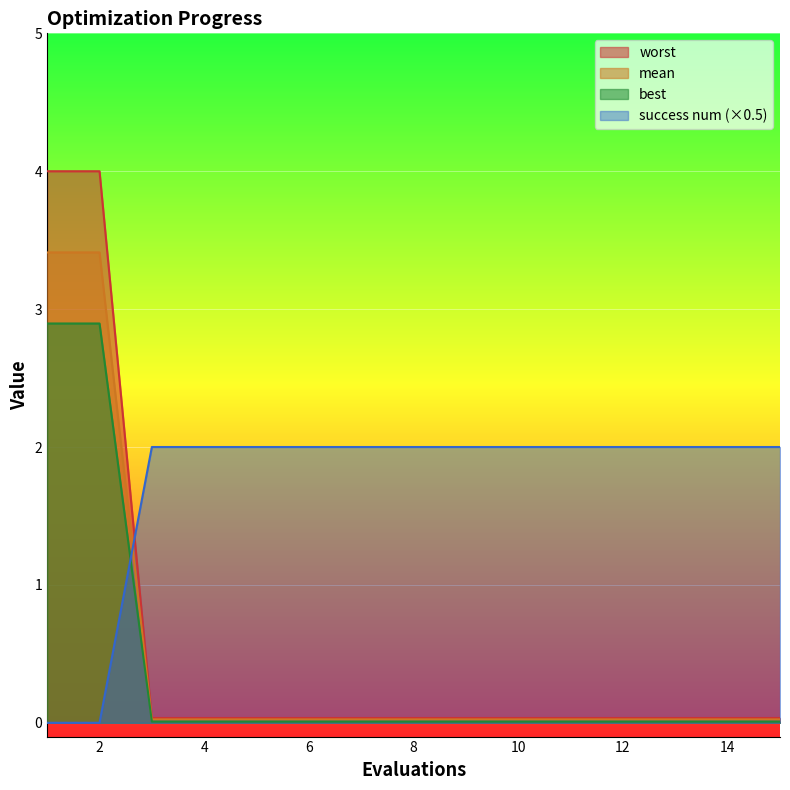

How many lines are shown in the chart?

4